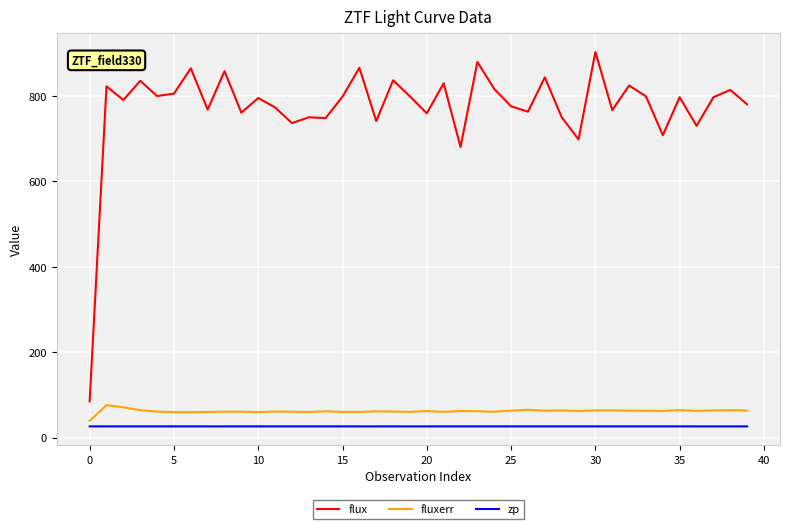

What is the lowest value of the zp series?

26.2